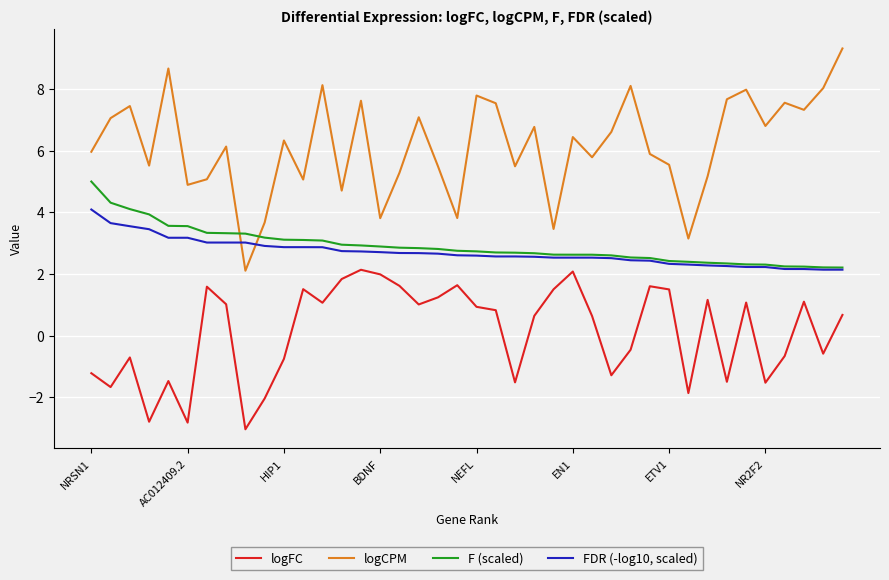

How many interior local valleys does the logCPM series have?

13